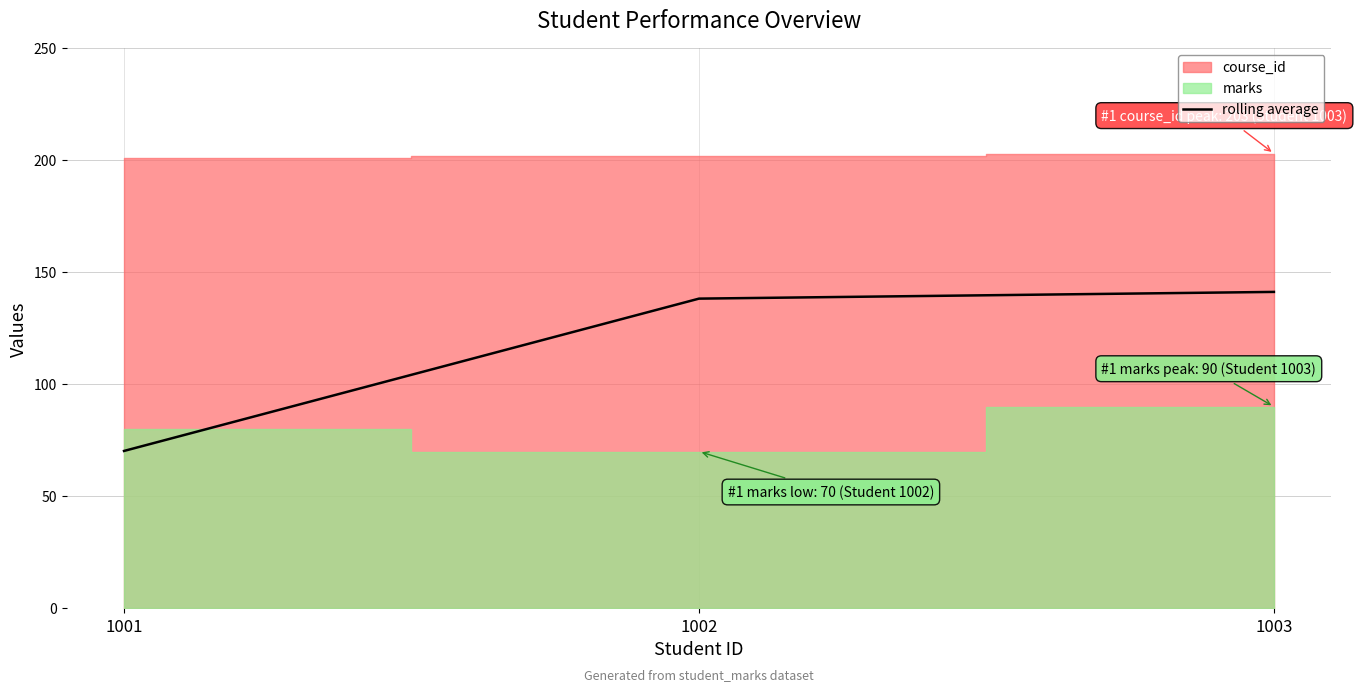

Is it true that the value at 1001 is 70.2?

True